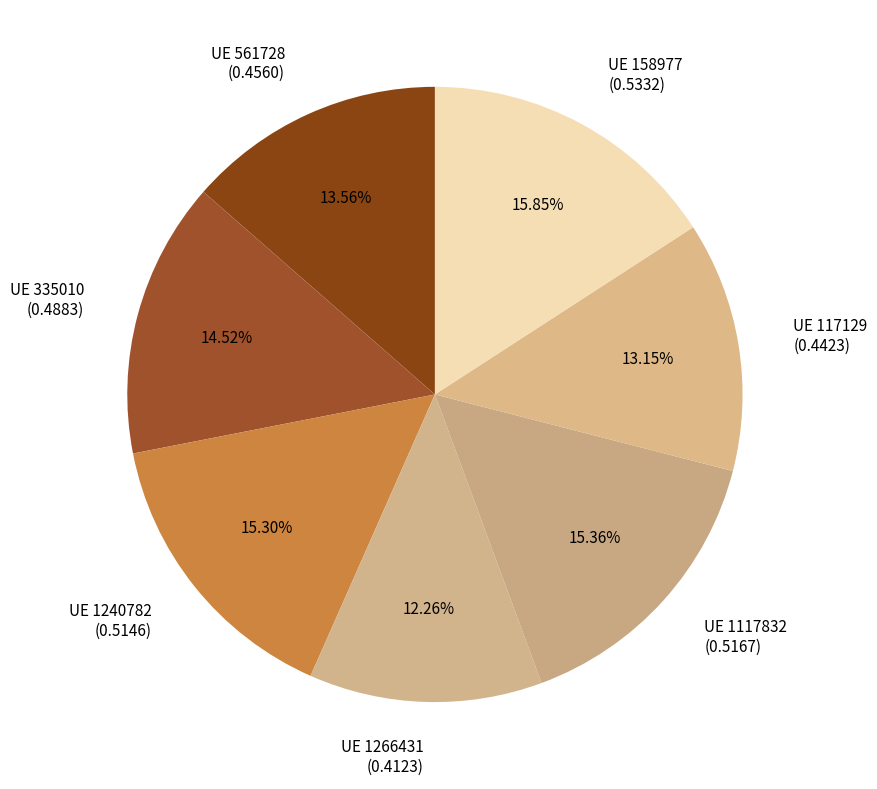

Which has a higher value, UE 158977 (0.5332) or UE 1266431 (0.4123)?

UE 158977 (0.5332)